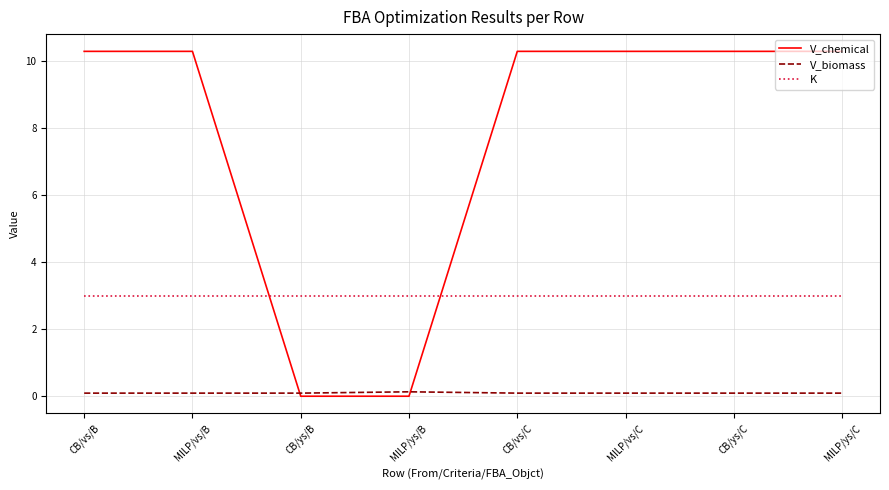

What is the average value of the K series?

3.0